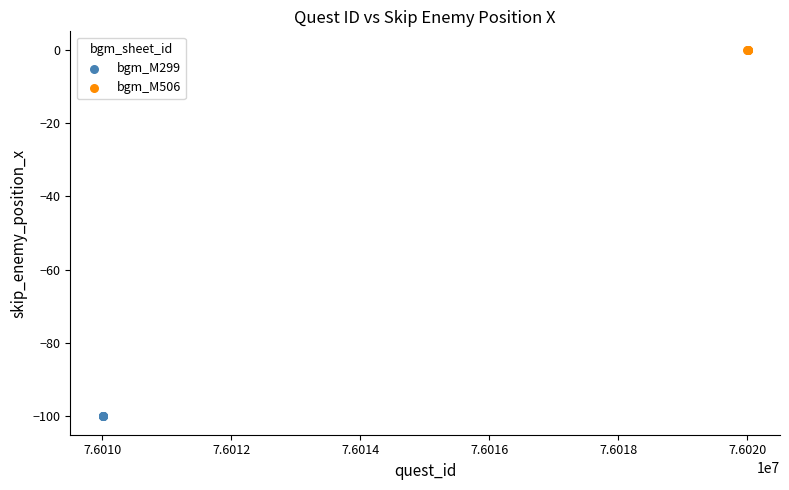

Which series contains the highest Y value?

bgm_M506